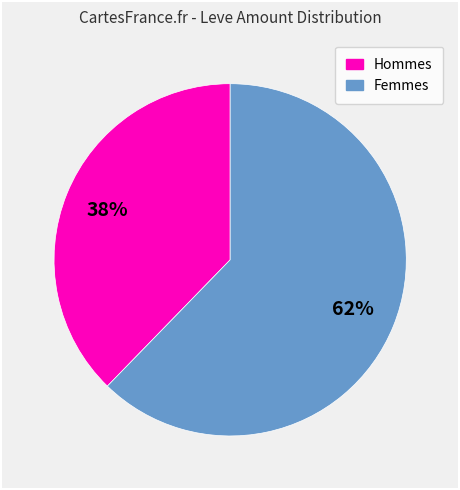

Is there any slice that represents more than half of the pie?

Yes